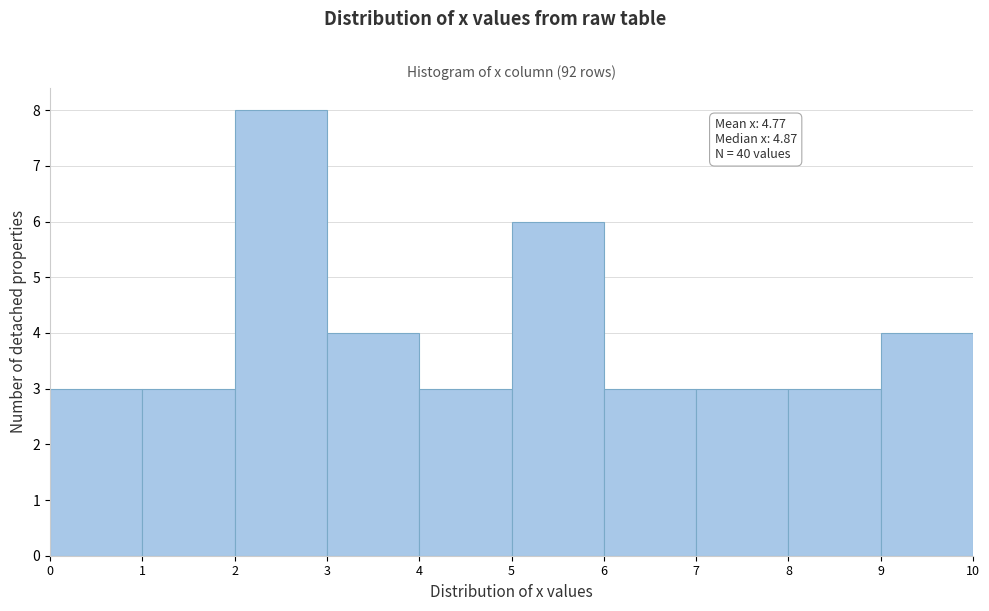

Over which range of the x-axis is the bar tallest?

2 to 3